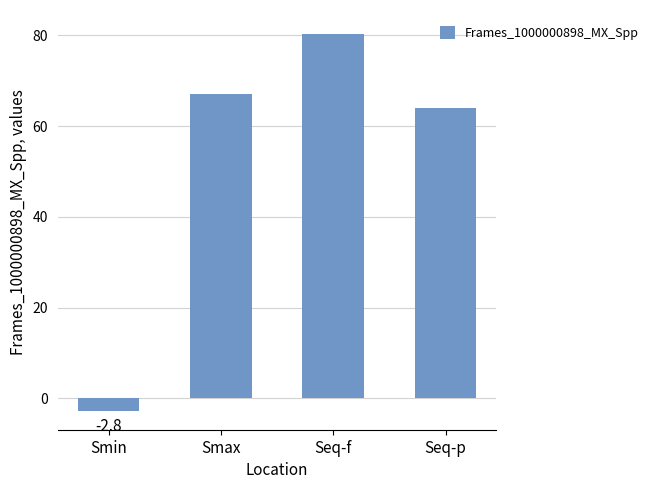

What is the label of the 4th bar from the left?

Seq-p